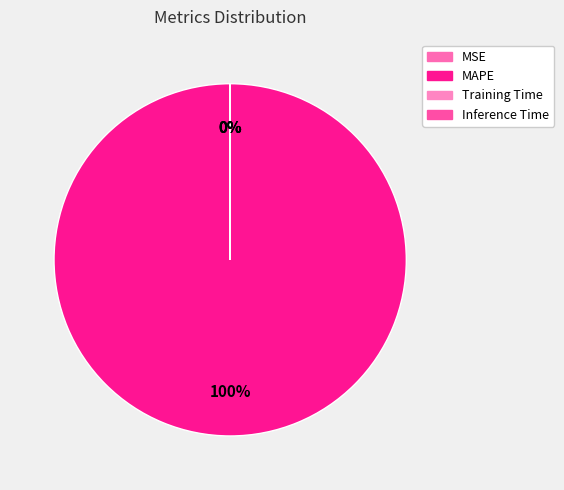

Combined, do Training Time and MAPE account for over 50%?

Yes